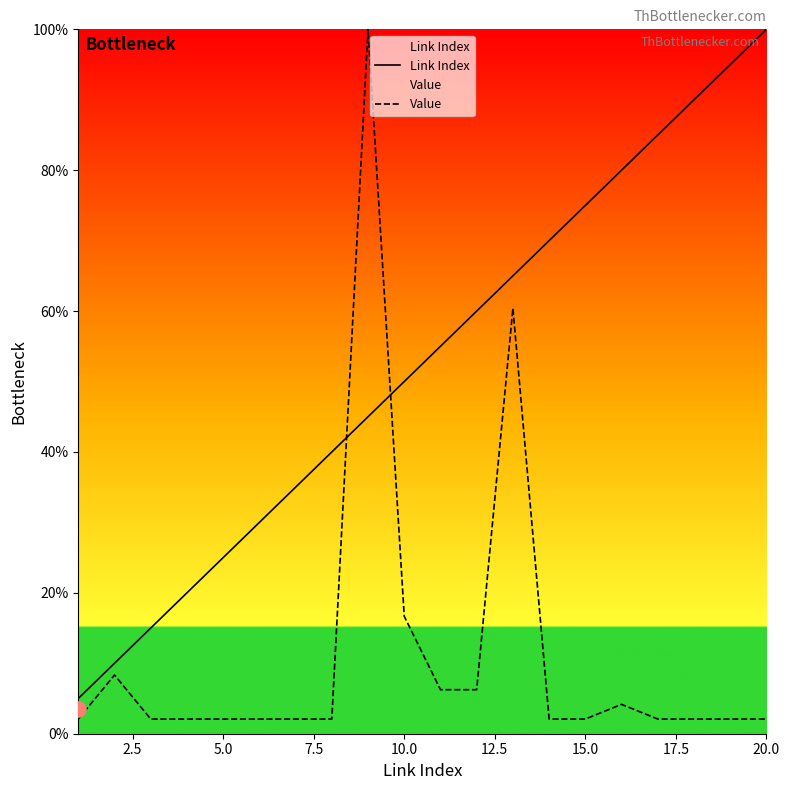

At how many categories does at least one series exceed 33?

14